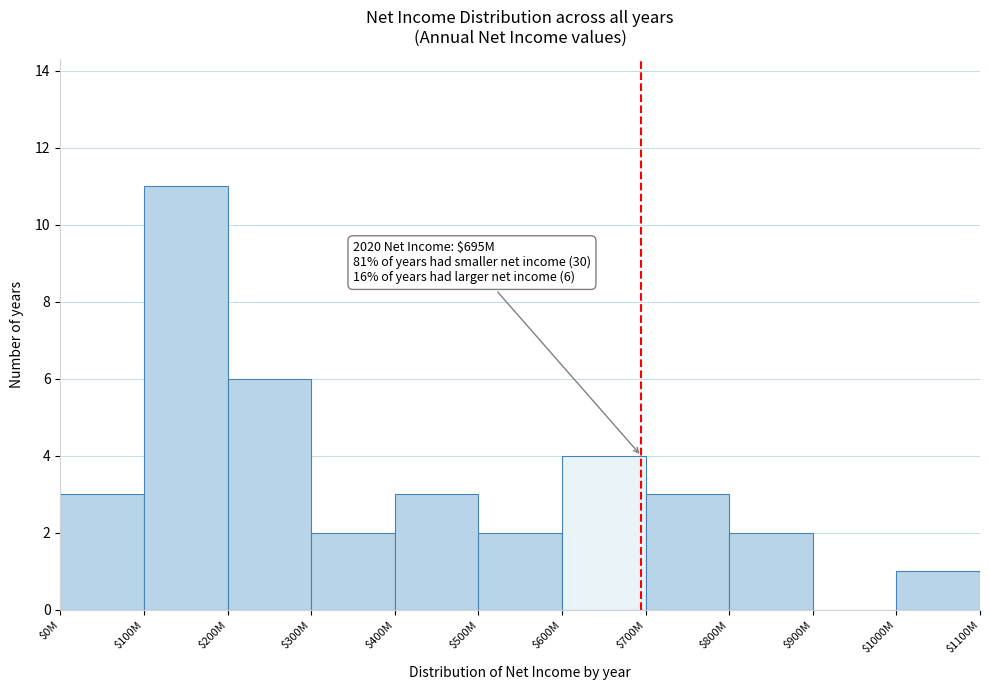

What is the sum of all values?

37